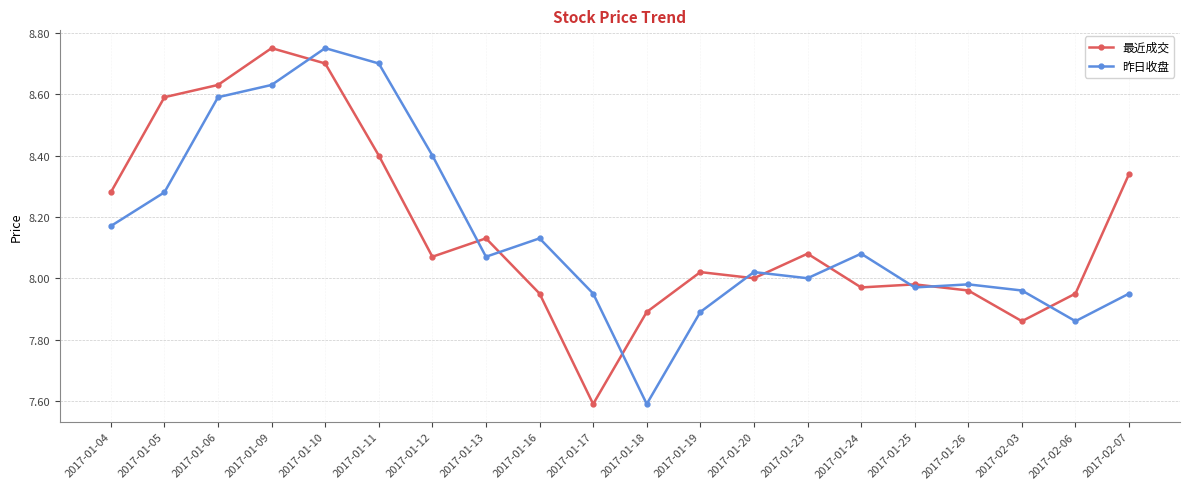

At which category does 最近成交 reach its first local valley?

2017-01-12